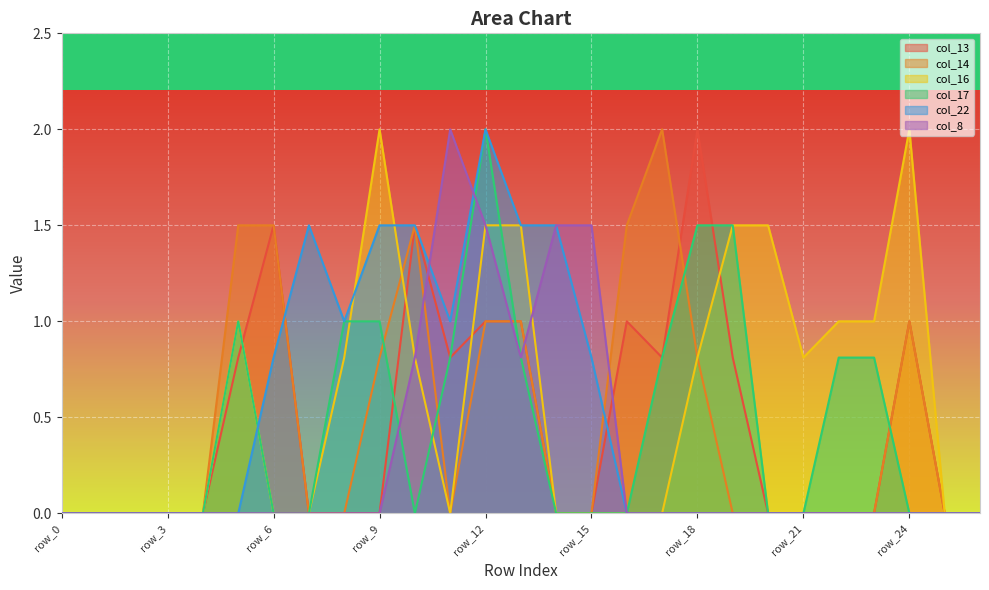

Which series has the largest total across all categories?

col_16